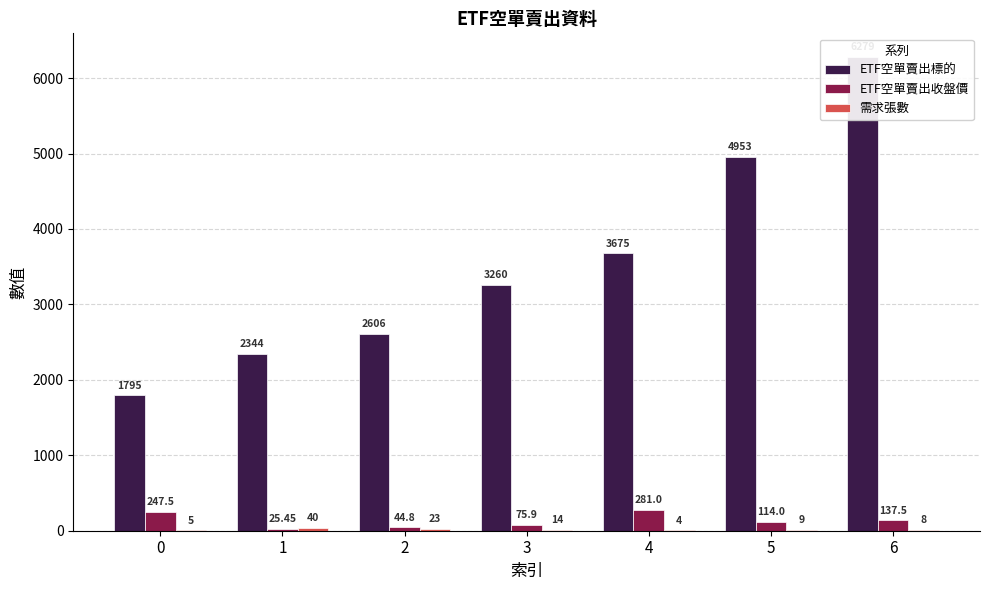

What is the maximum value shown in the chart?

6279.0